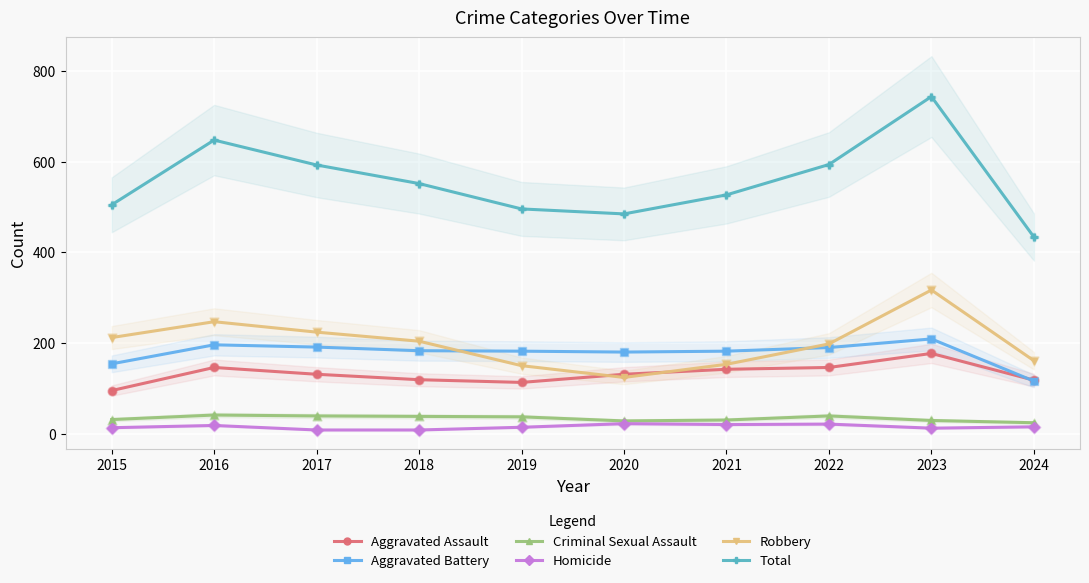

What is the total value across all series at 2020?

970